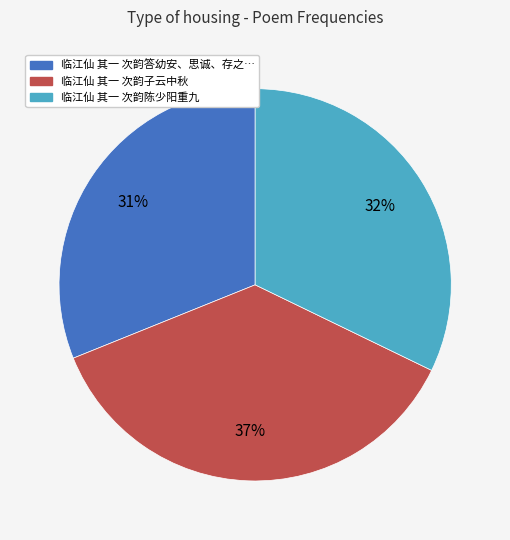

Does any single category account for the majority?

No